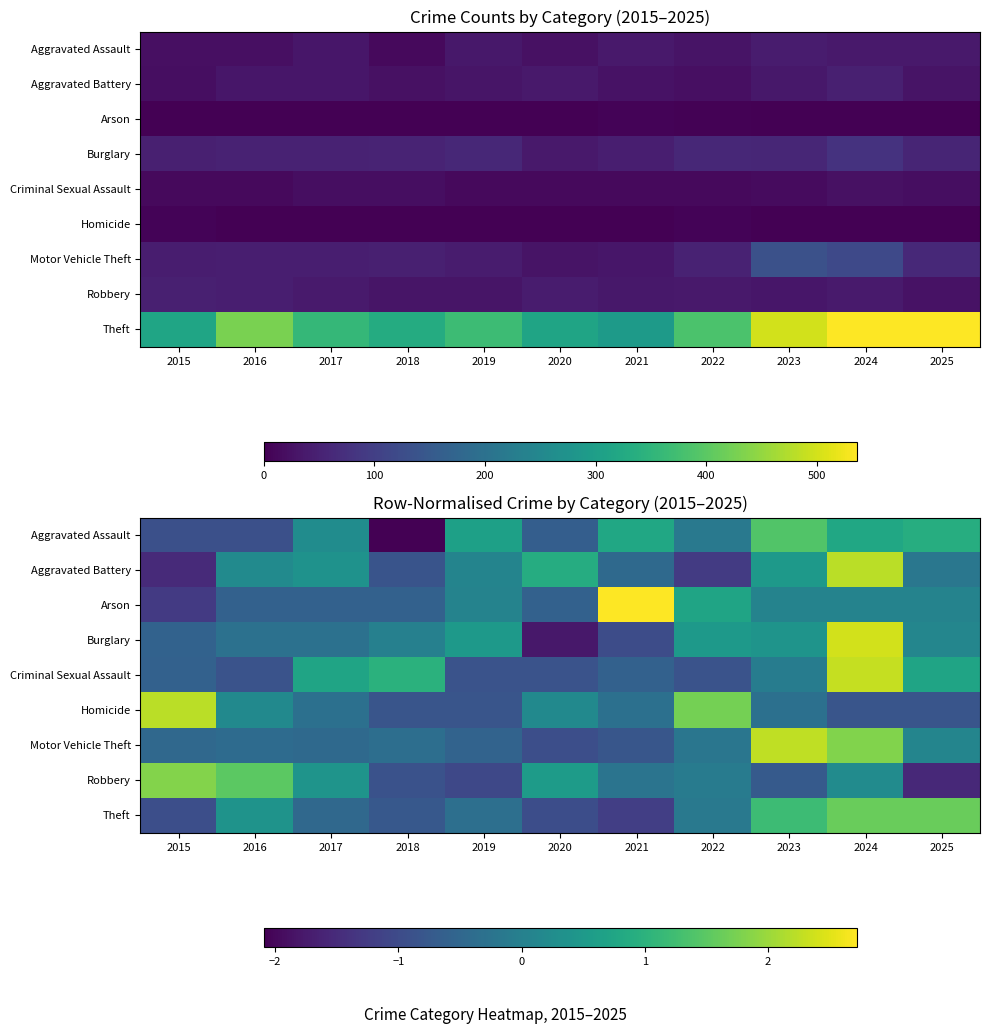

True or false: Motor Vehicle Theft has a value of -0.6 at 2020.

False